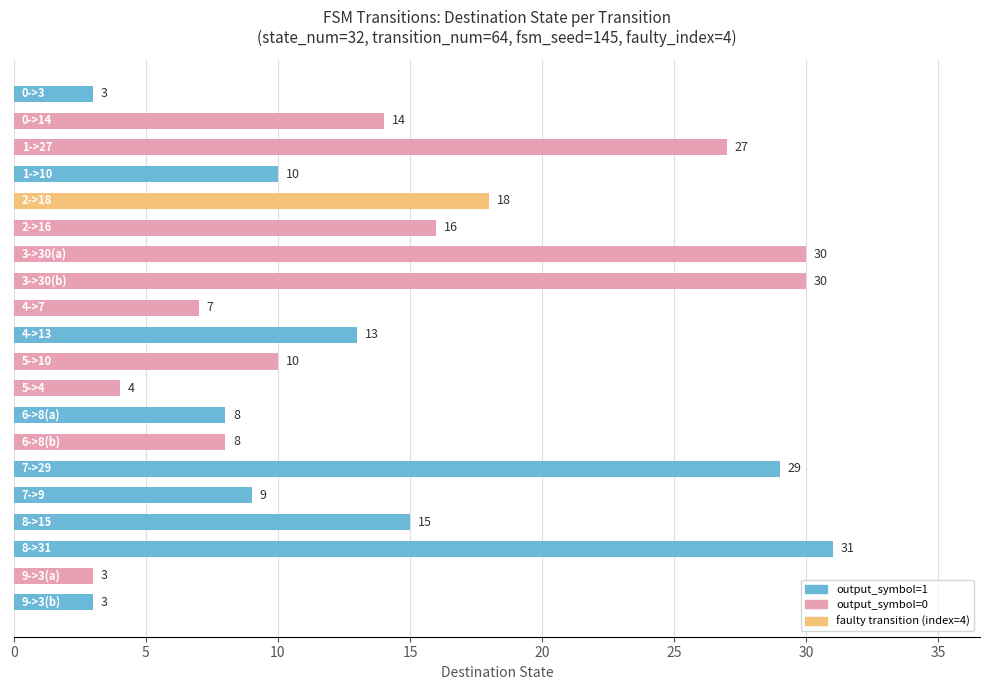

What is the value of the 9th bar from the top?

7